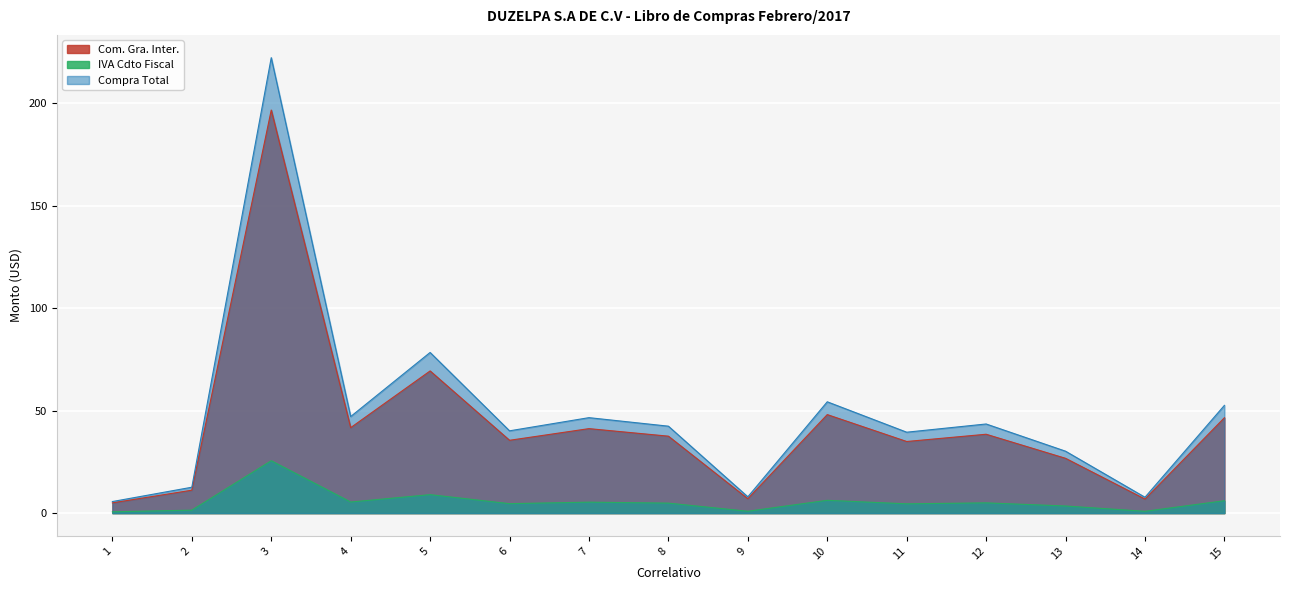

The value of IVA Cdto Fiscal at 15 is 6.0. True or false?

True